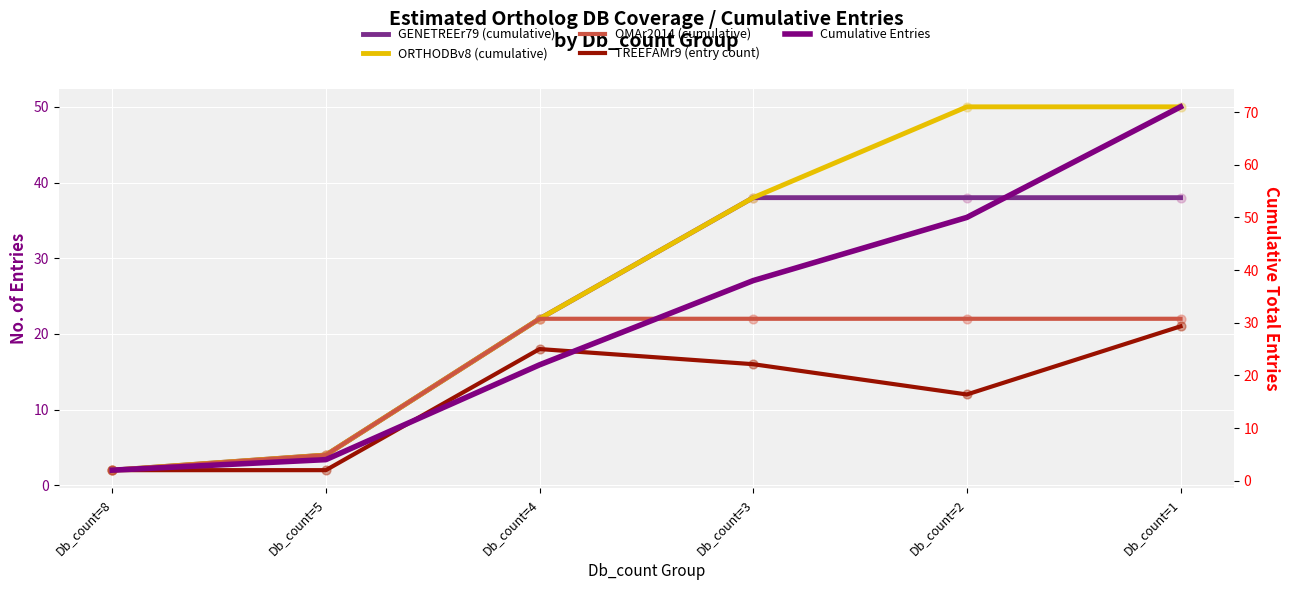

Which series has the largest total across all categories?

Cumulative Entries